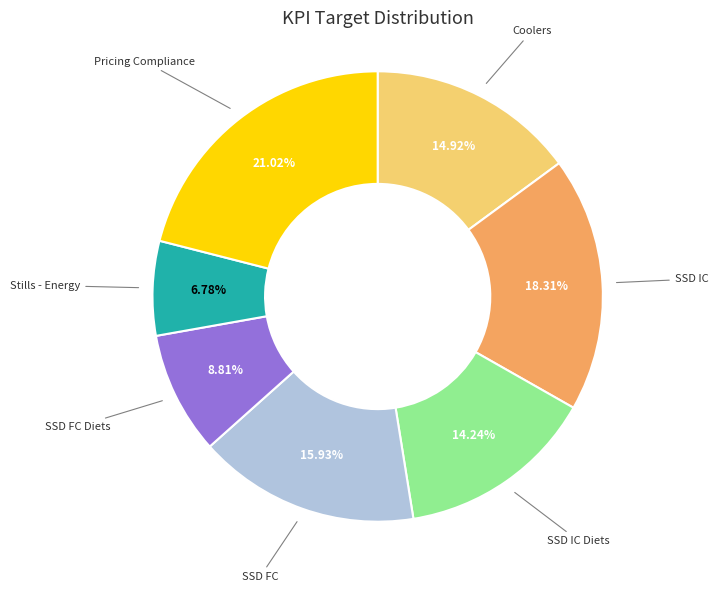

Does any single category account for the majority?

No